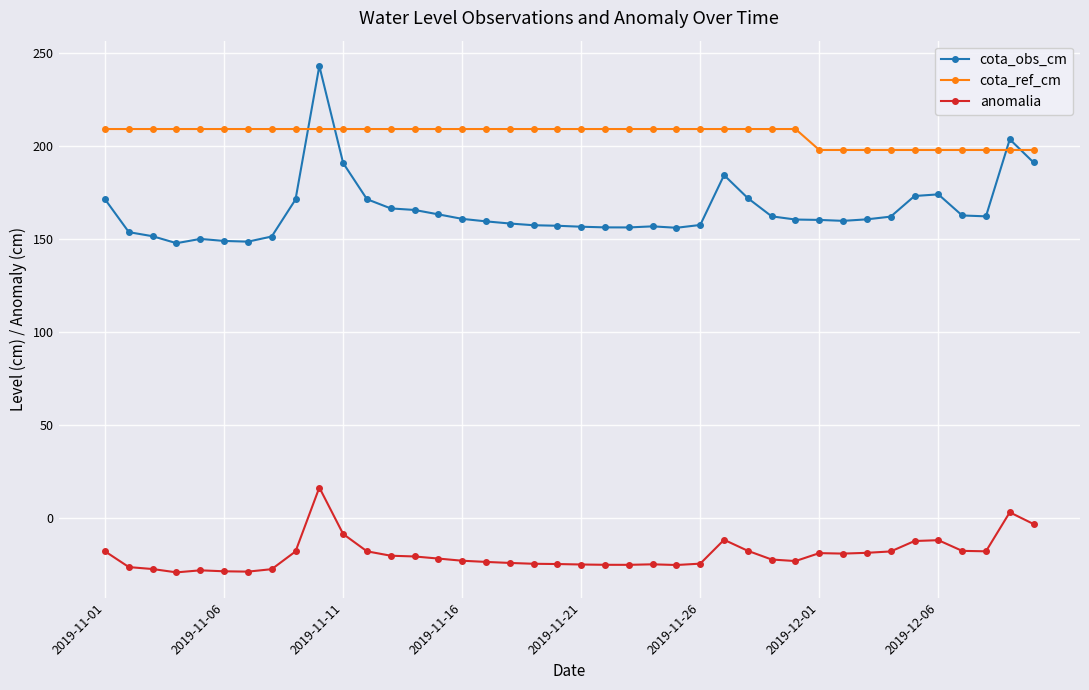

What is the maximum value for cota_obs_cm?

242.8